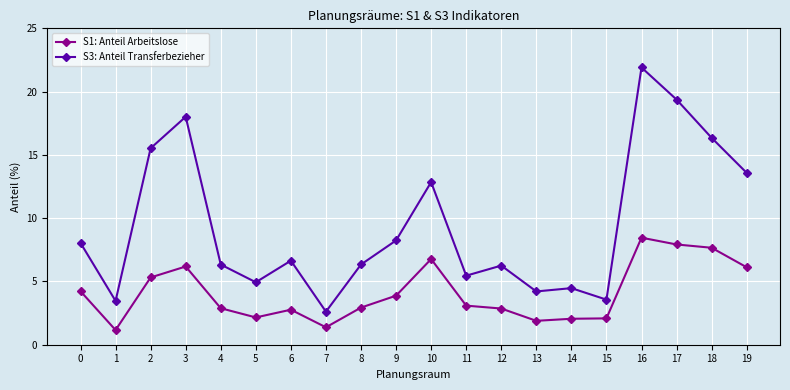

How many distinct data groups are displayed?

2